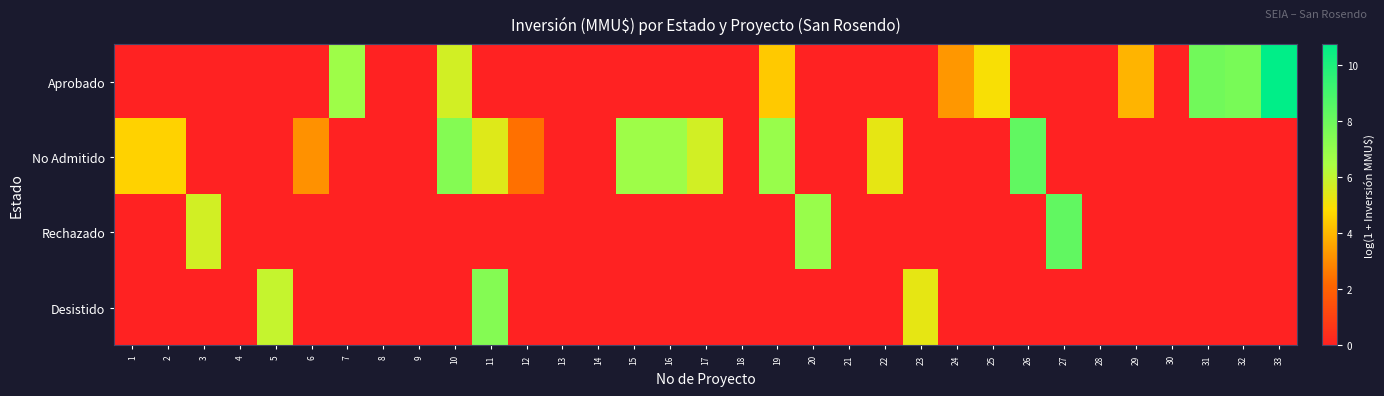

At which category is the sum across all series the highest?

10